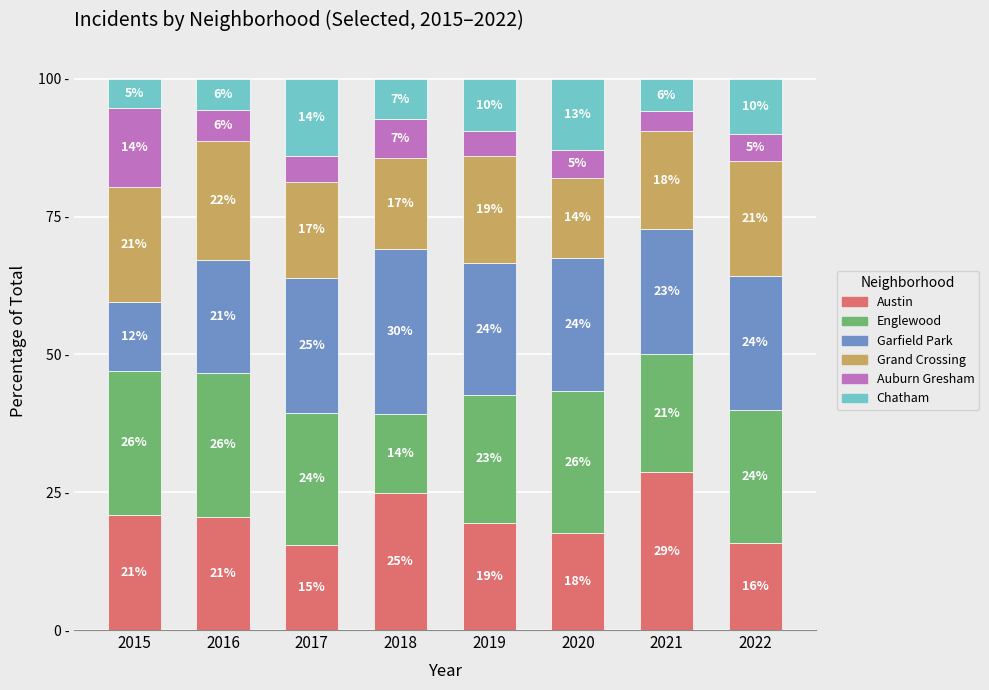

Where does the Auburn Gresham series first go above 5?

2015